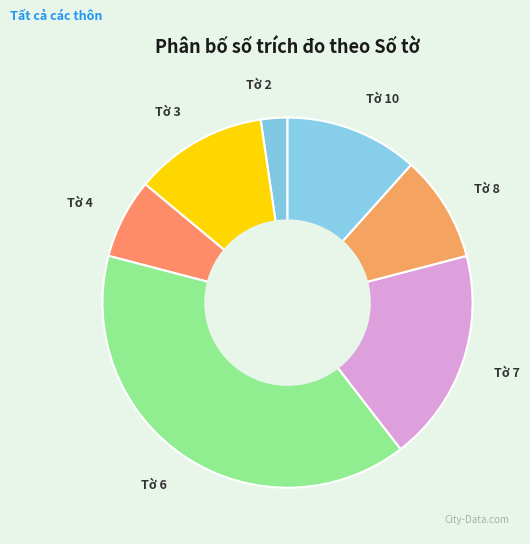

Is it true that Tờ 3 is 24% of the pie?

False